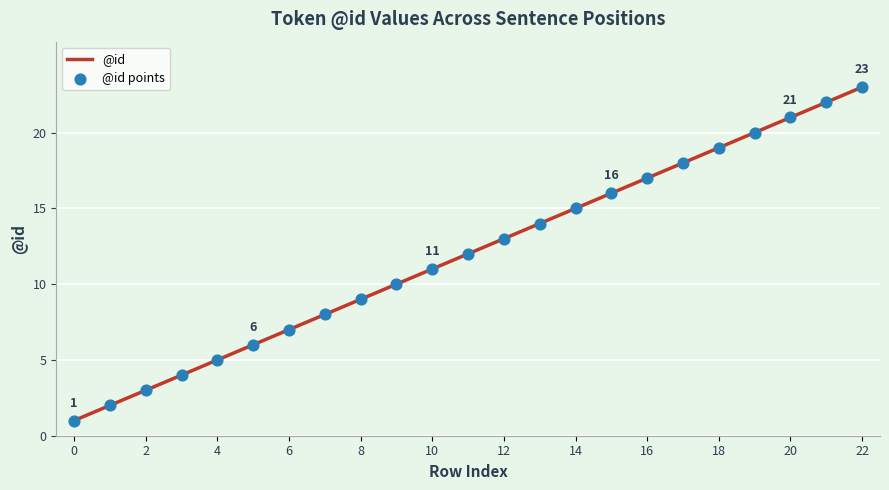

What is the greatest value displayed?

23